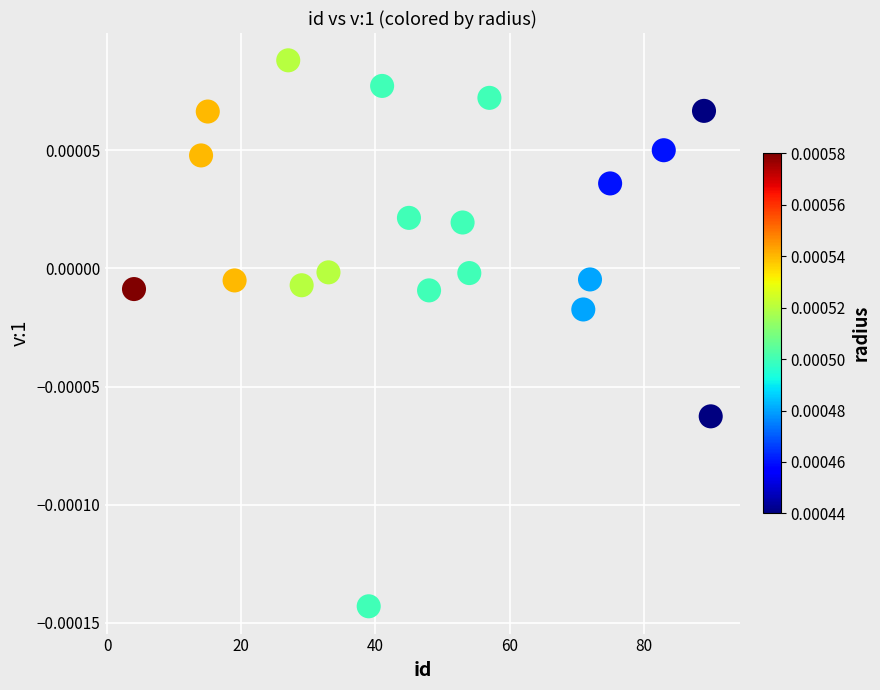

What is the range of X values (max minus min)?

86.0